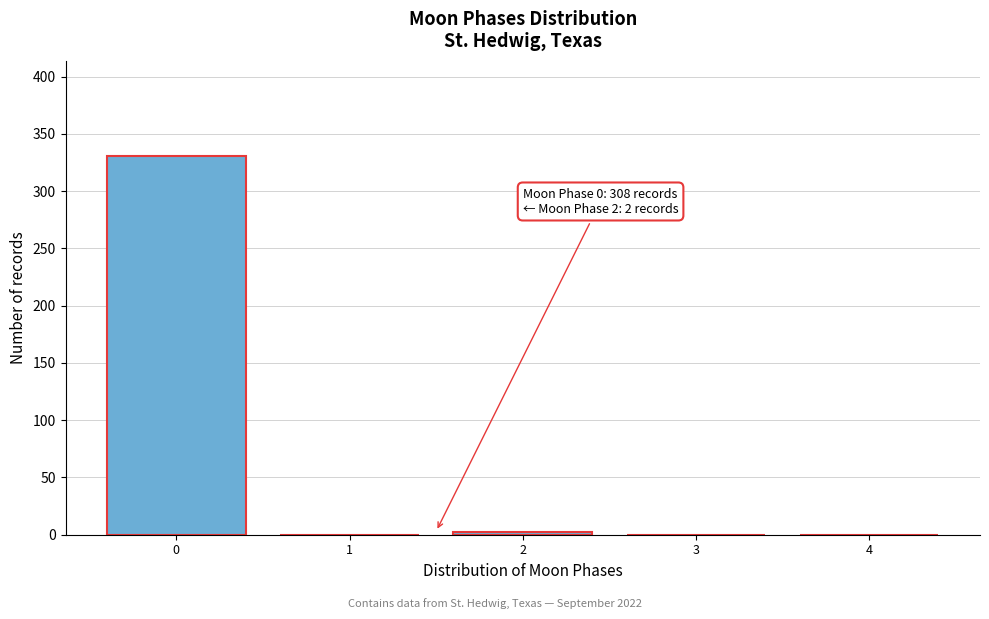

Reading left to right, list all the values displayed in this chart.

0=331	1=0	2=2	3=0	4=0